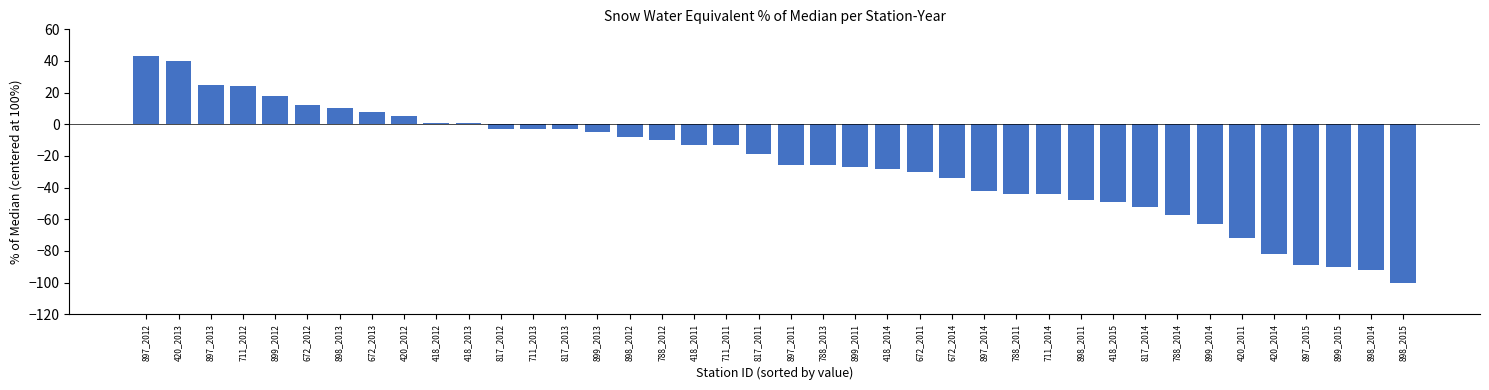

The chart shows a value of -85 at 418_2015. True or false?

False